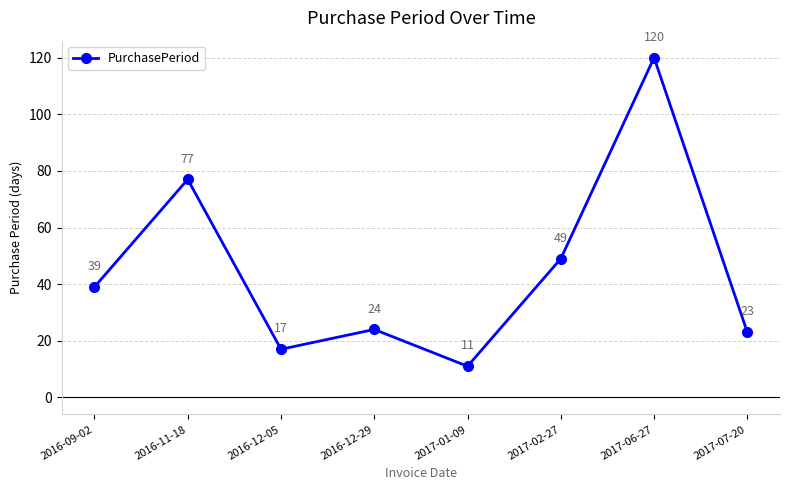

List the labels in order of value, smallest first.

2017-01-09, 2016-12-05, 2017-07-20, 2016-12-29, 2016-09-02, 2017-02-27, 2016-11-18, 2017-06-27